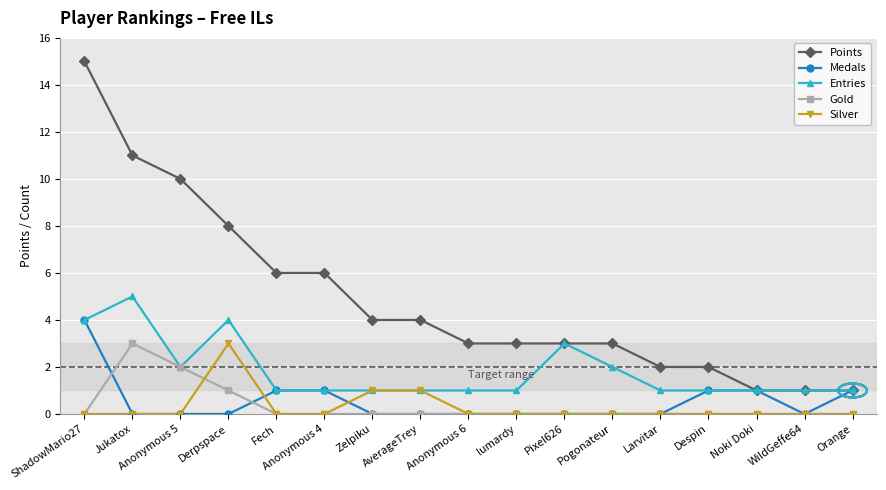

True or false: Gold has more than 0 interior local peaks.

True